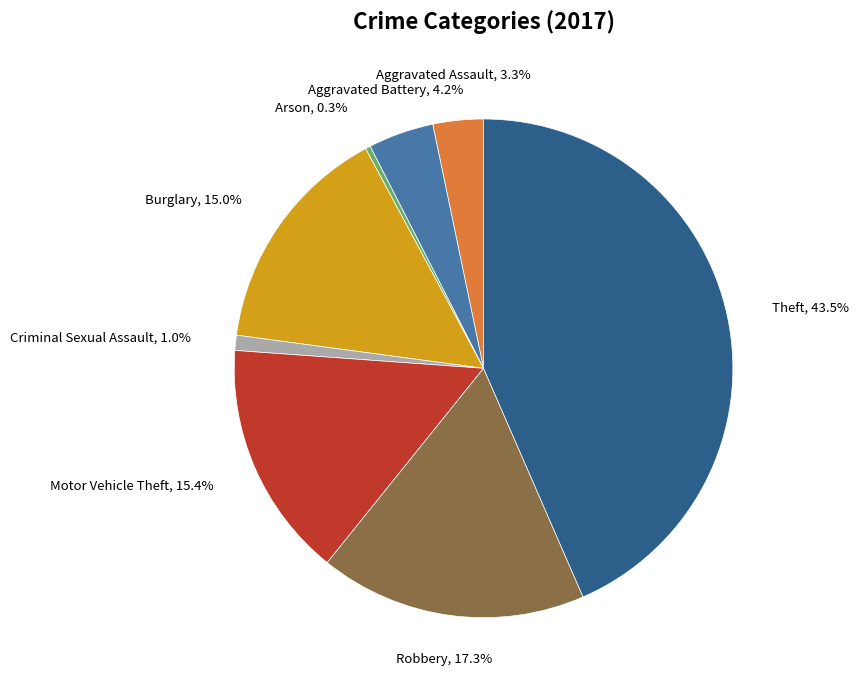

Is there any slice that represents more than half of the pie?

No